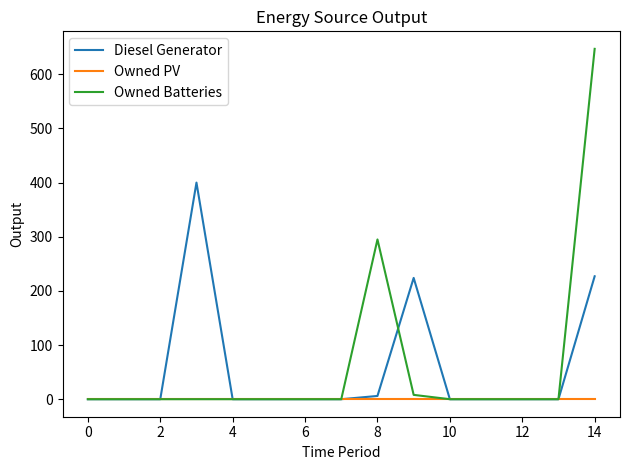

What is the highest value of the Diesel Generator series?

400